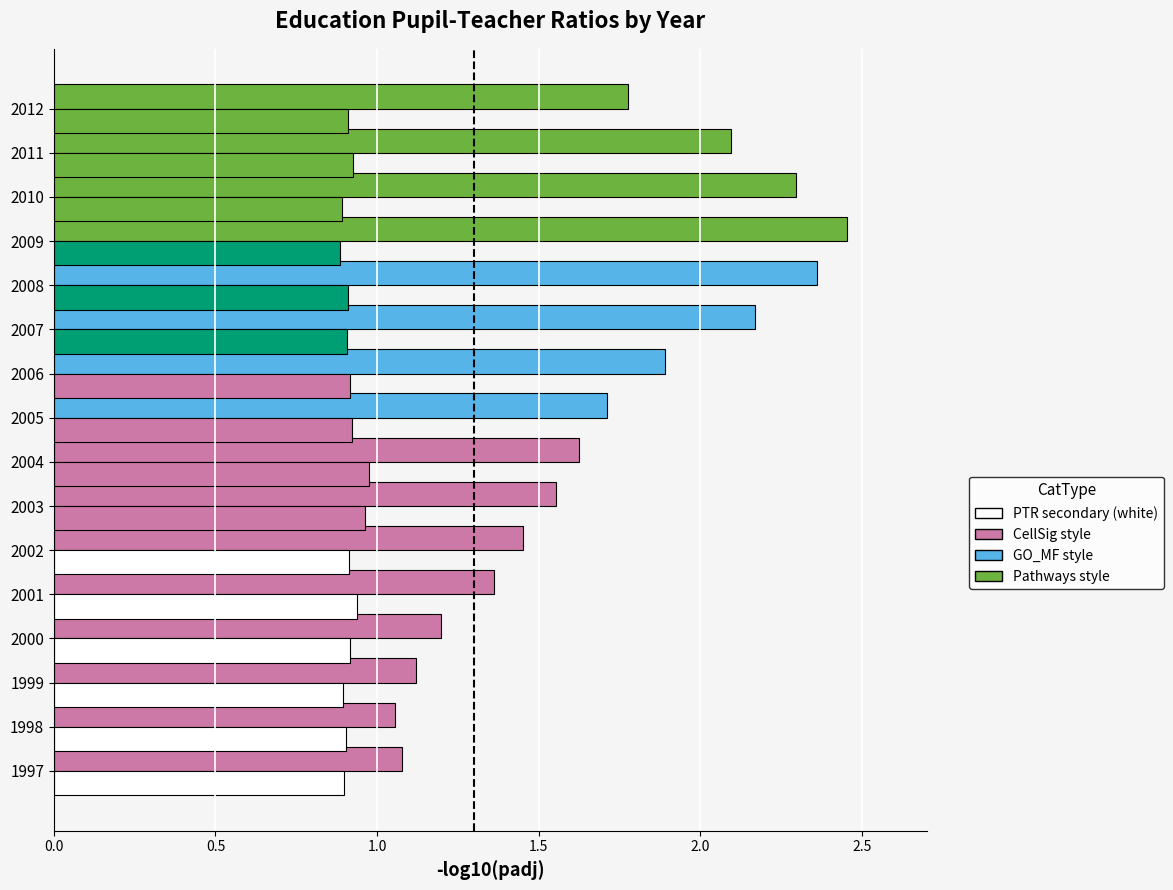

Count the number of categories in the chart.

16